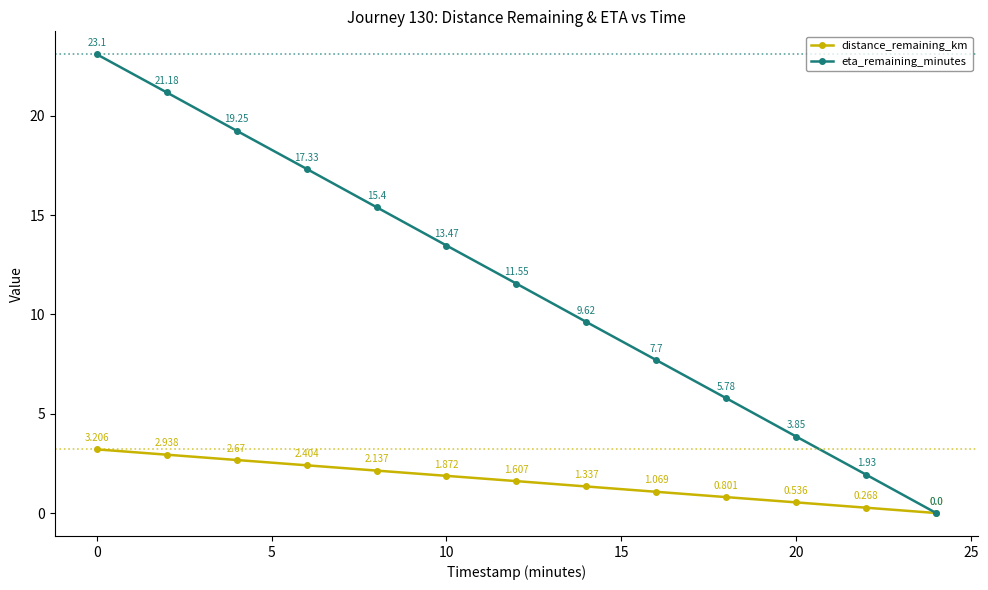

Which series has the largest range (max minus min)?

eta_remaining_minutes